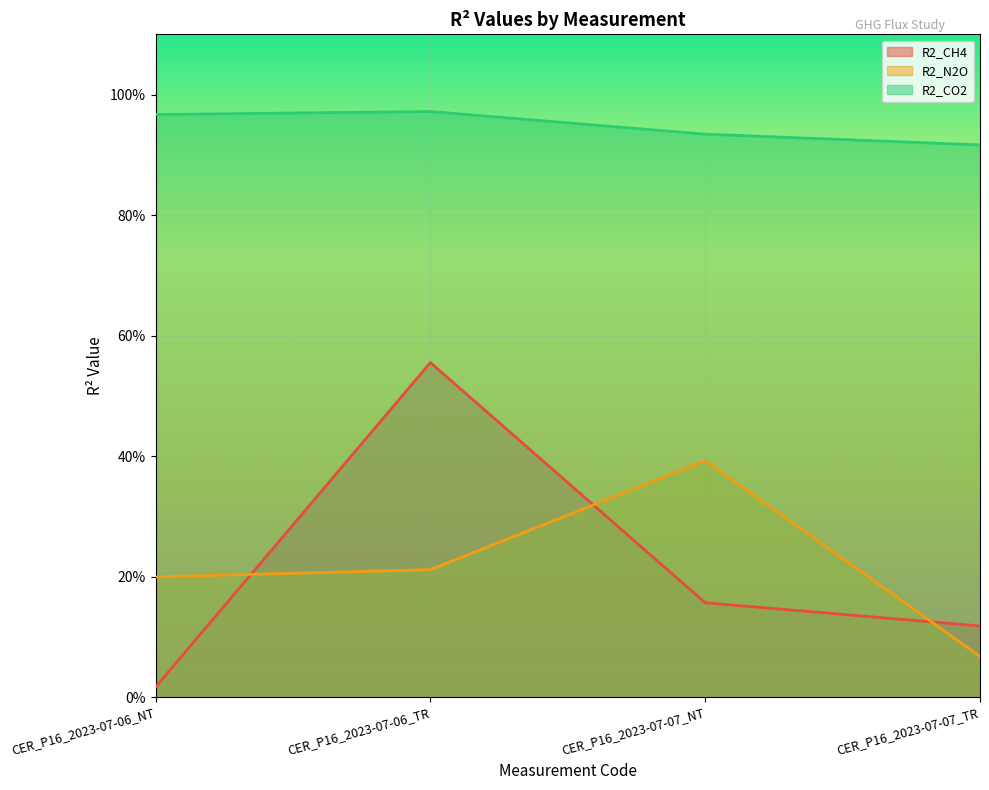

True or false: R2_N2O has a value of 0.4 at CER_P16_2023-07-07_NT.

True